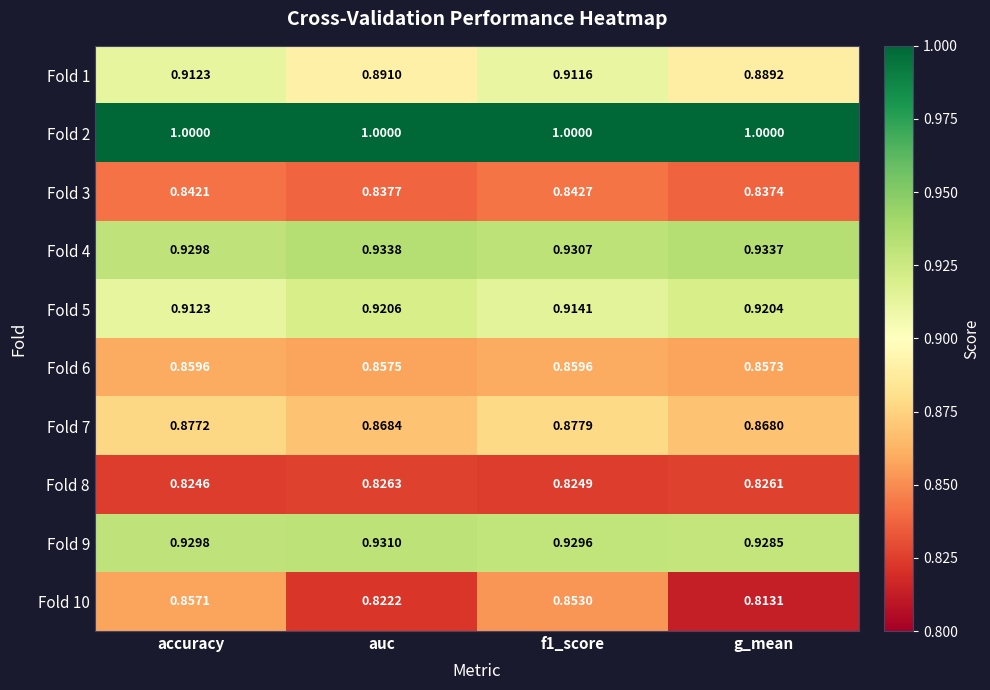

At which label is Fold 8 closest to 0?

accuracy